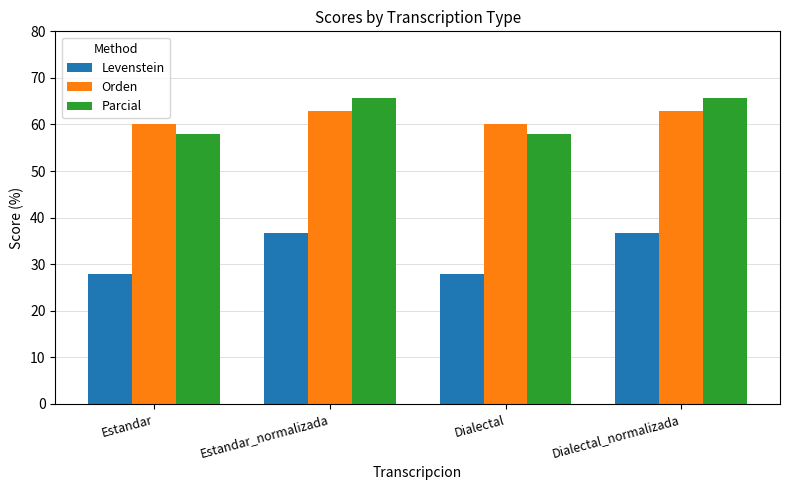

What is the lowest value of the Levenstein series?

27.8